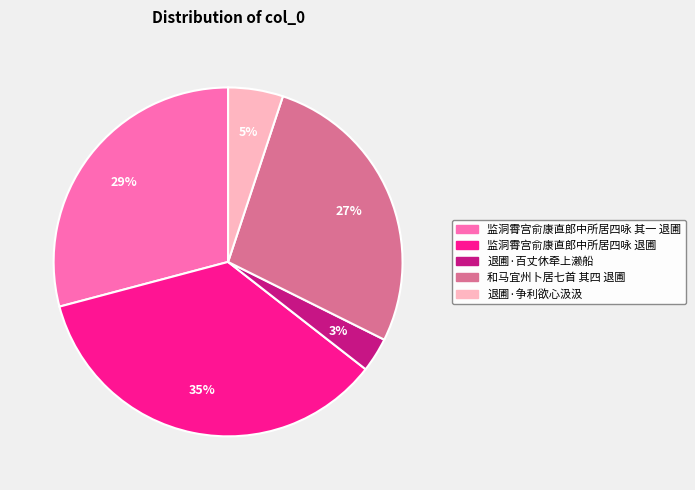

The 和马宜州卜居七首 其四 退圃 slice represents 20% of the pie. True or false?

False